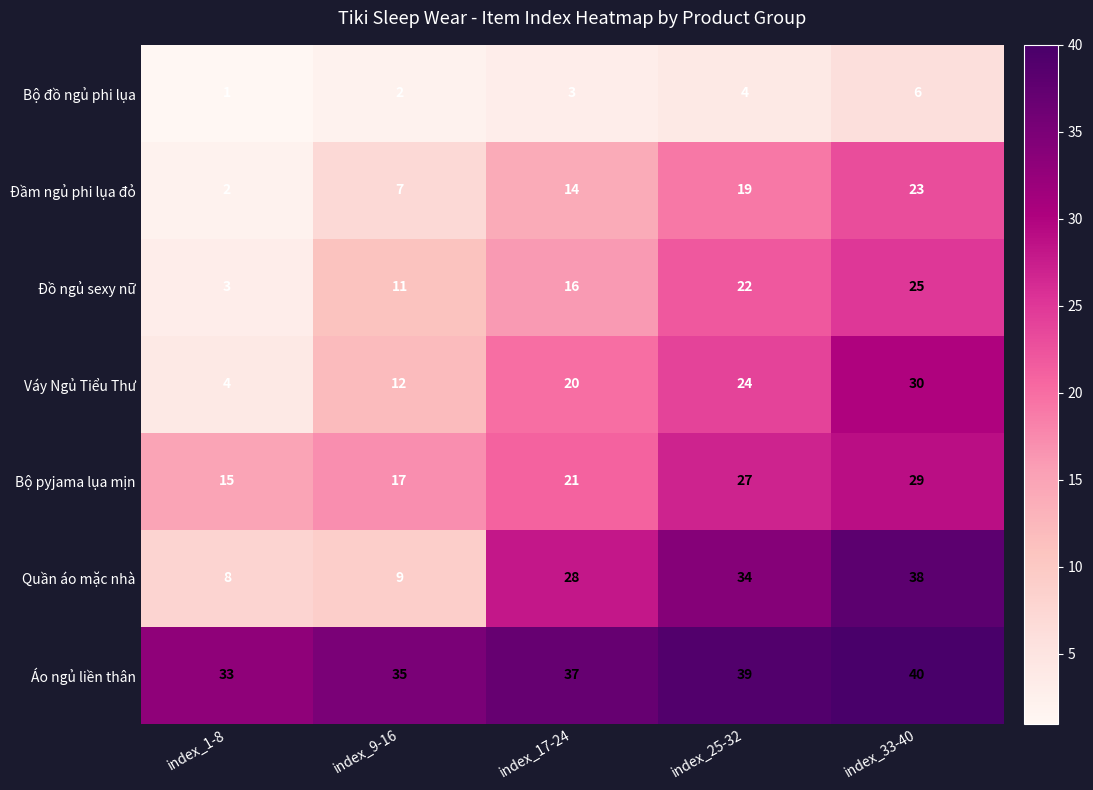

What is the maximum value shown in the chart?

40